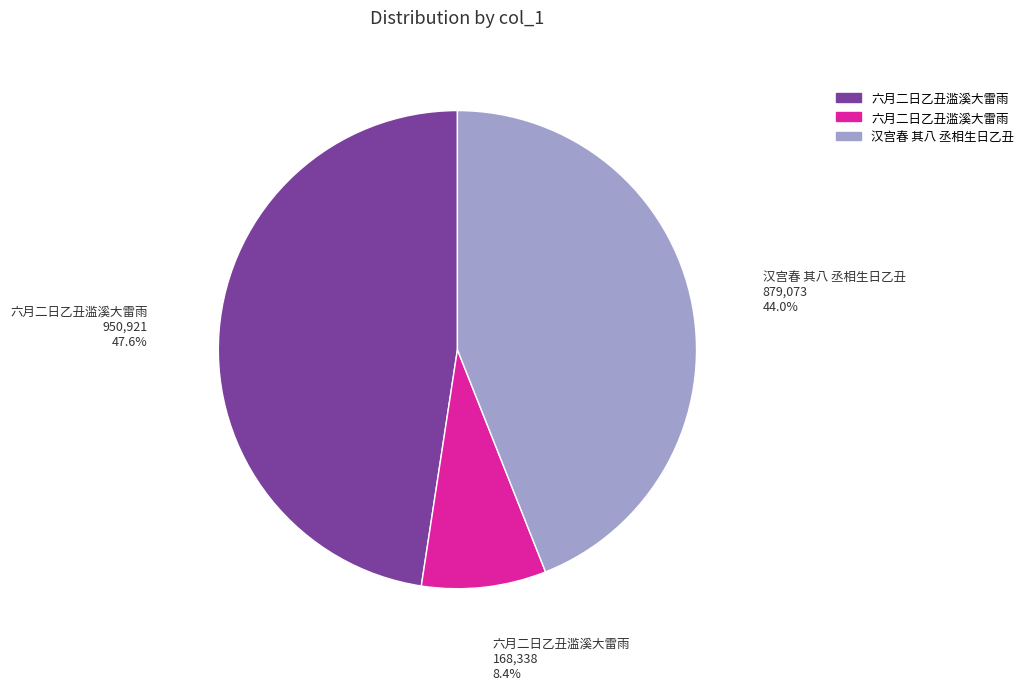

Is there any slice that represents more than half of the pie?

No